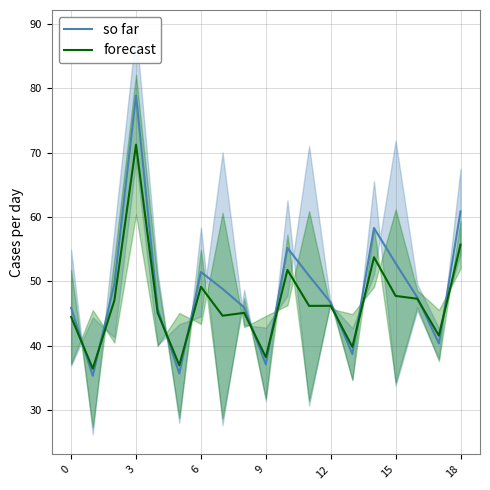

At how many categories does at least one series exceed 64?

1